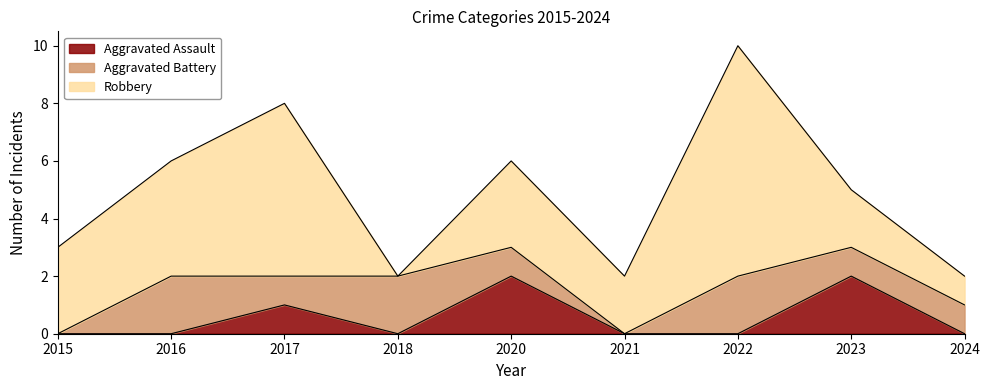

At 2017, list the series in order from smallest to largest.

Aggravated Assault, Aggravated Battery, Robbery